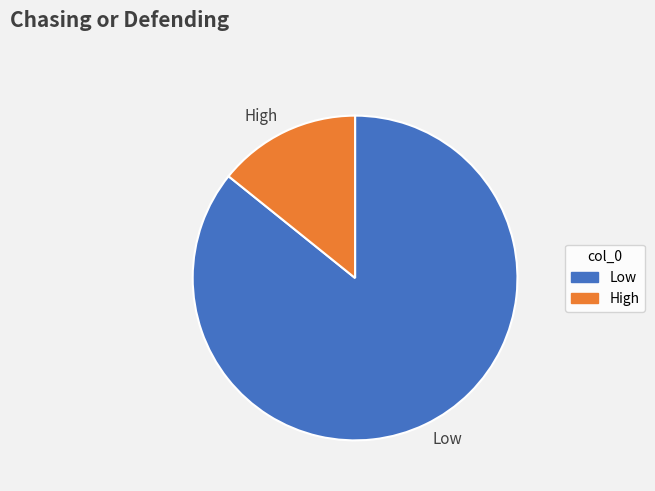

Rank the categories by value from lowest to highest.

High, Low